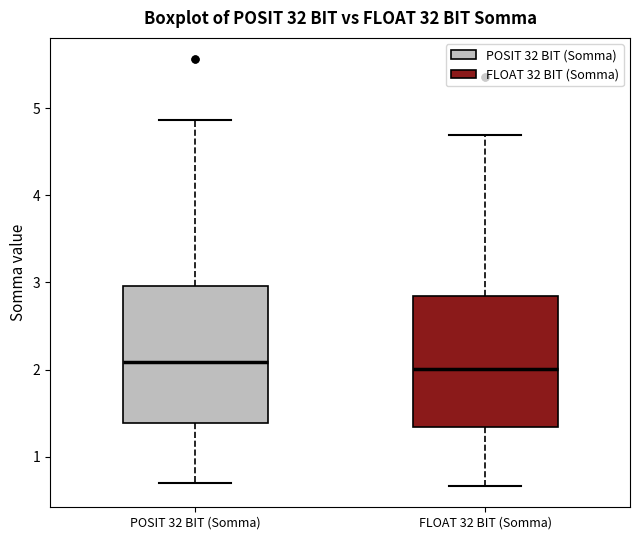

Reading left to right, transcribe this box plot: for each box, give where its median line is, the range the box spans, and where its two whiskers end, as read against the y-axis. The values are not printed on the chart, so give them approximately, as read against the axis.

POSIT 32 BIT (Somma): median 2.1, box 1.4 to 3.0, whiskers 0.7 to 4.9
FLOAT 32 BIT (Somma): median 2.0, box 1.3 to 2.8, whiskers 0.7 to 4.7